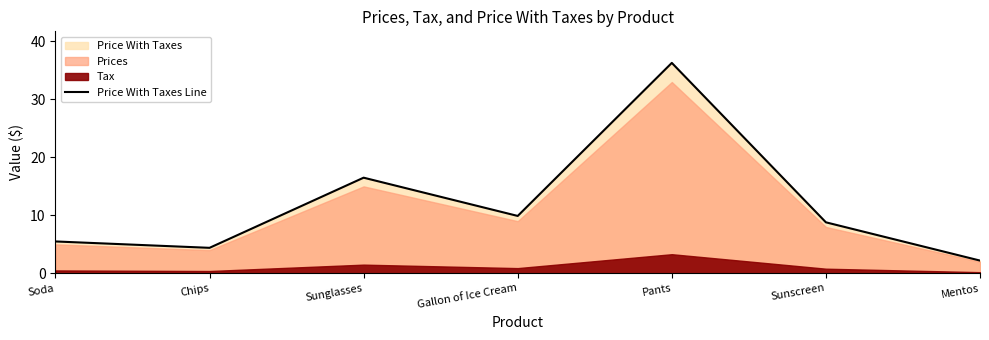

List the labels in order of value, smallest first.

Mentos, Chips, Soda, Sunscreen, Gallon of Ice Cream, Sunglasses, Pants